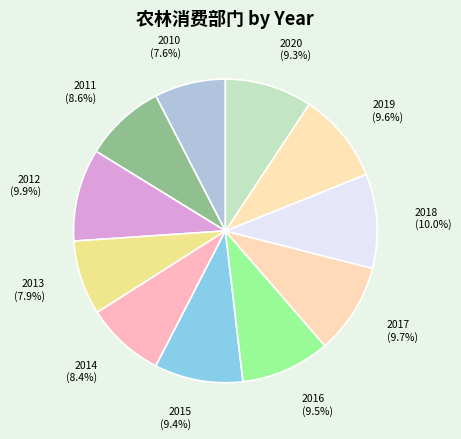

Count the number of slices in the pie.

11